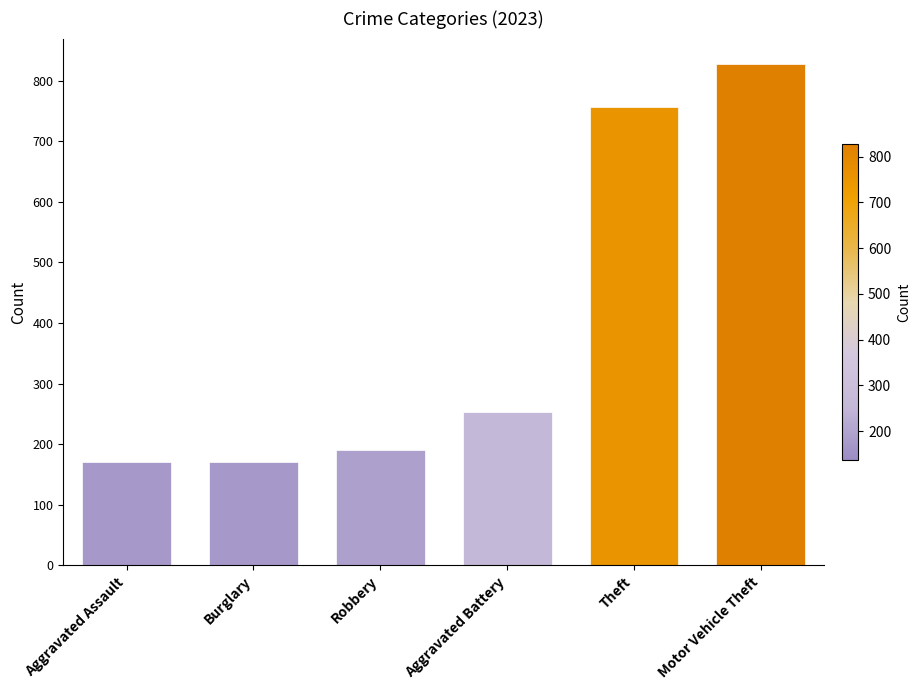

What is the change in value from Theft to Motor Vehicle Theft?

+72